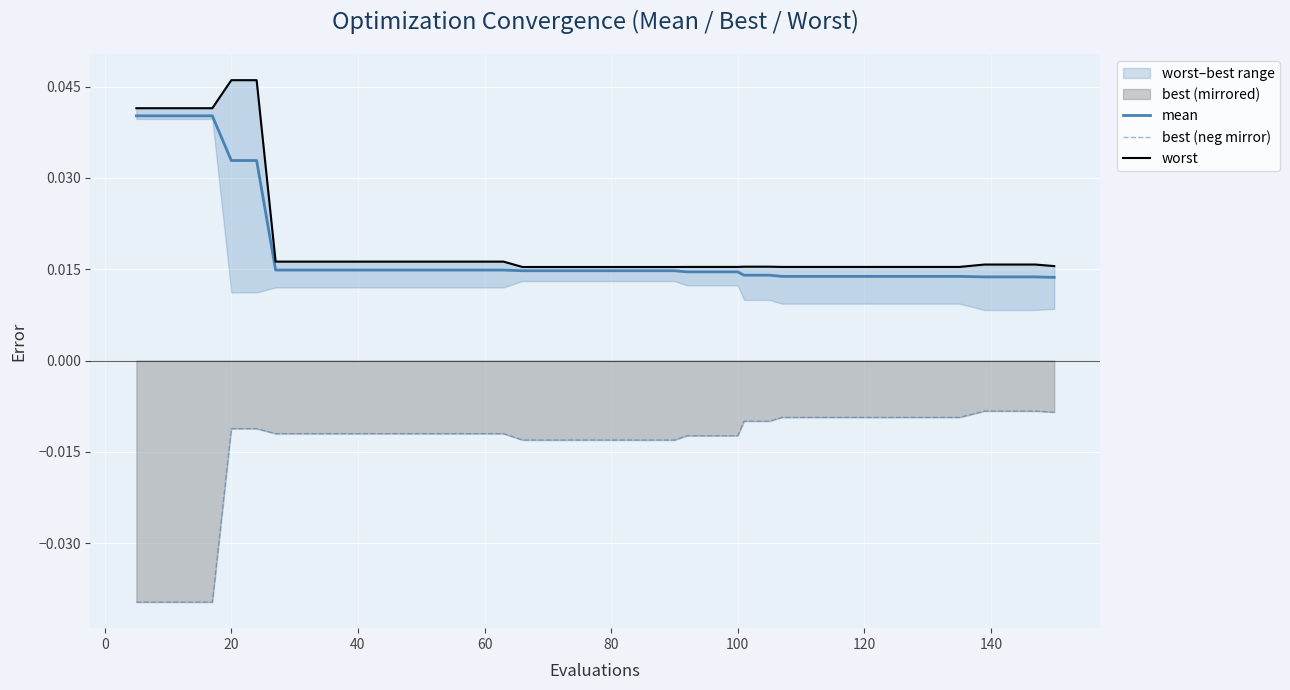

True or false: mean and best (neg mirror) cross at least once.

False